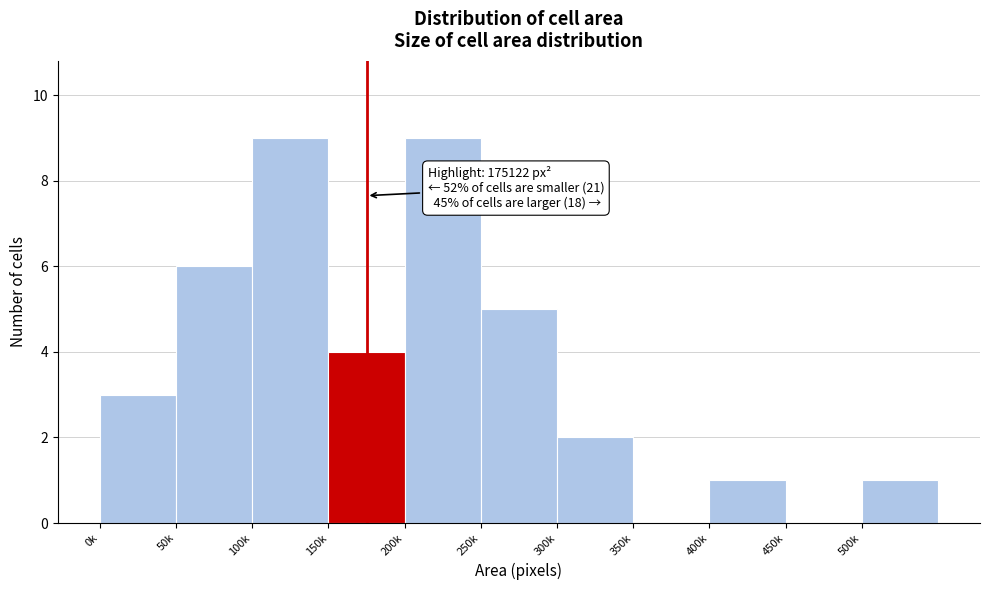

Reading left to right, what are all the values shown in this chart?

0k=3	50k=6	100k=9	150k=4	200k=9	250k=5	300k=2	350k=0	400k=1	450k=0	500k=1